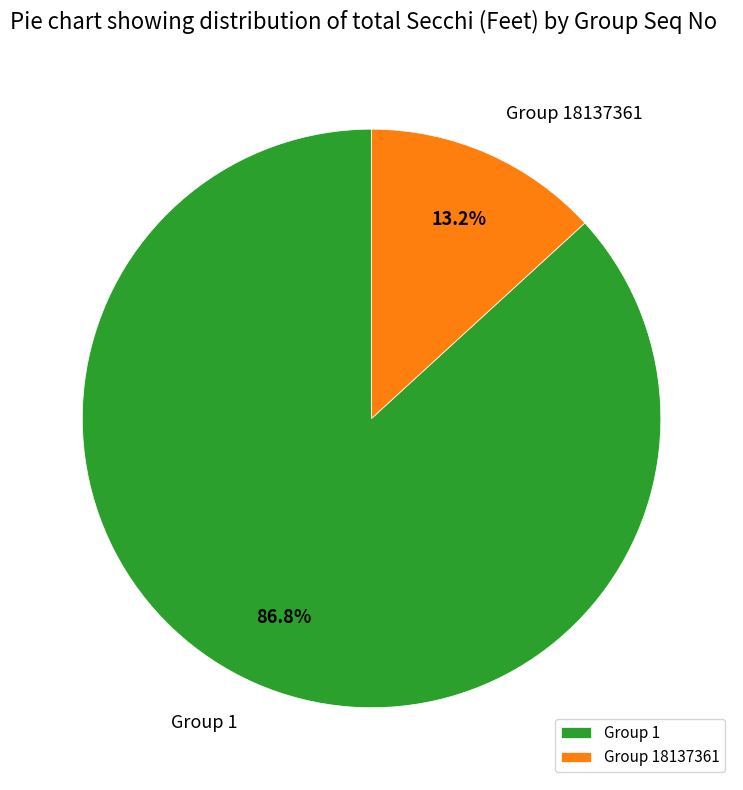

How much of the chart is everything except Group 1?

13.2%